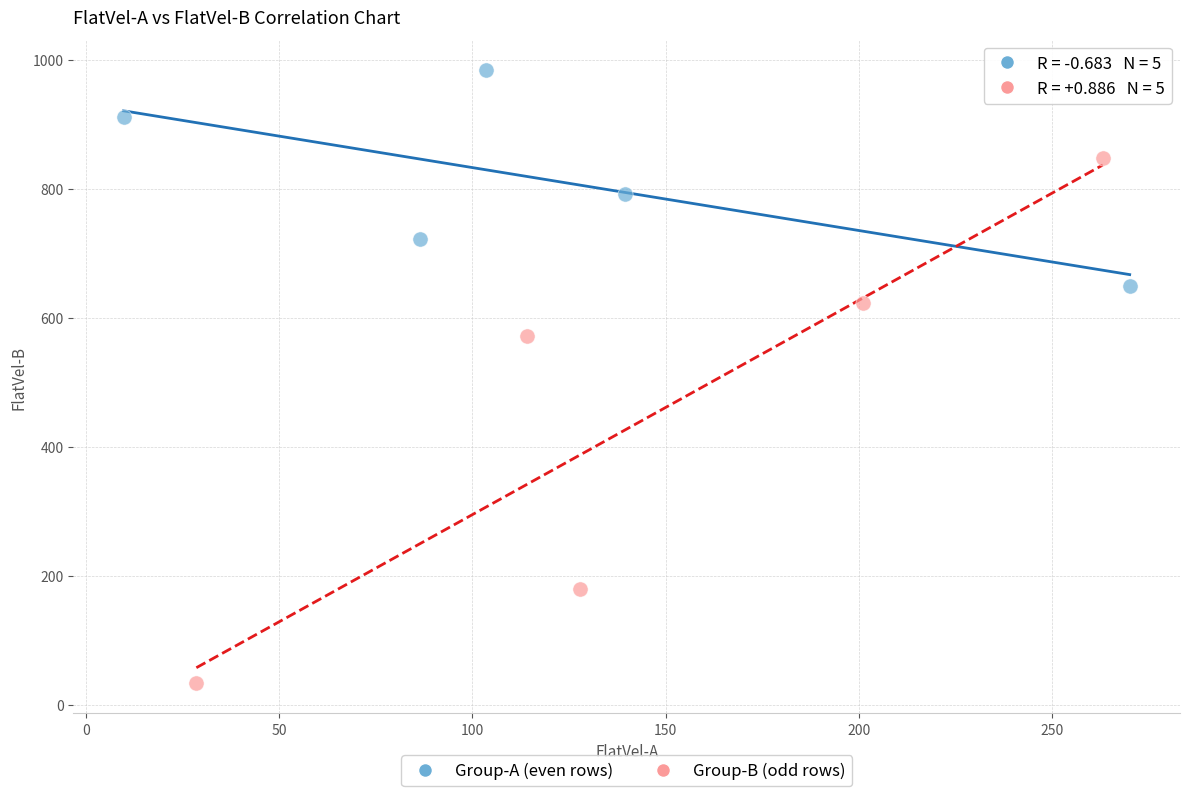

Which series reaches the maximum Y coordinate?

Group-A (even rows)